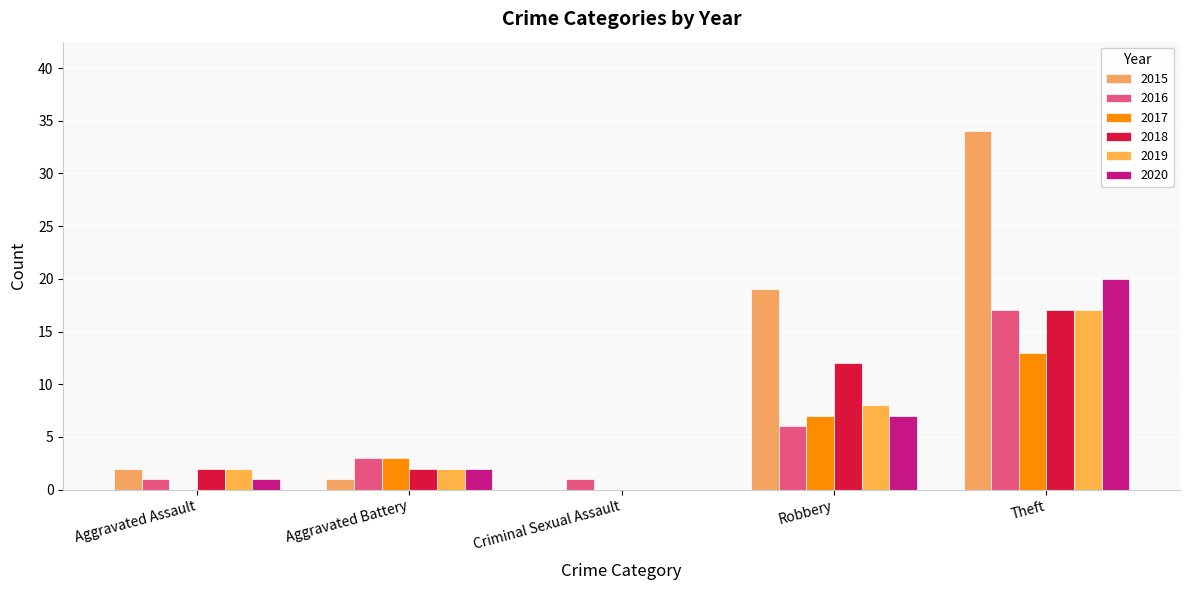

At which category is the sum across all series the highest?

Theft